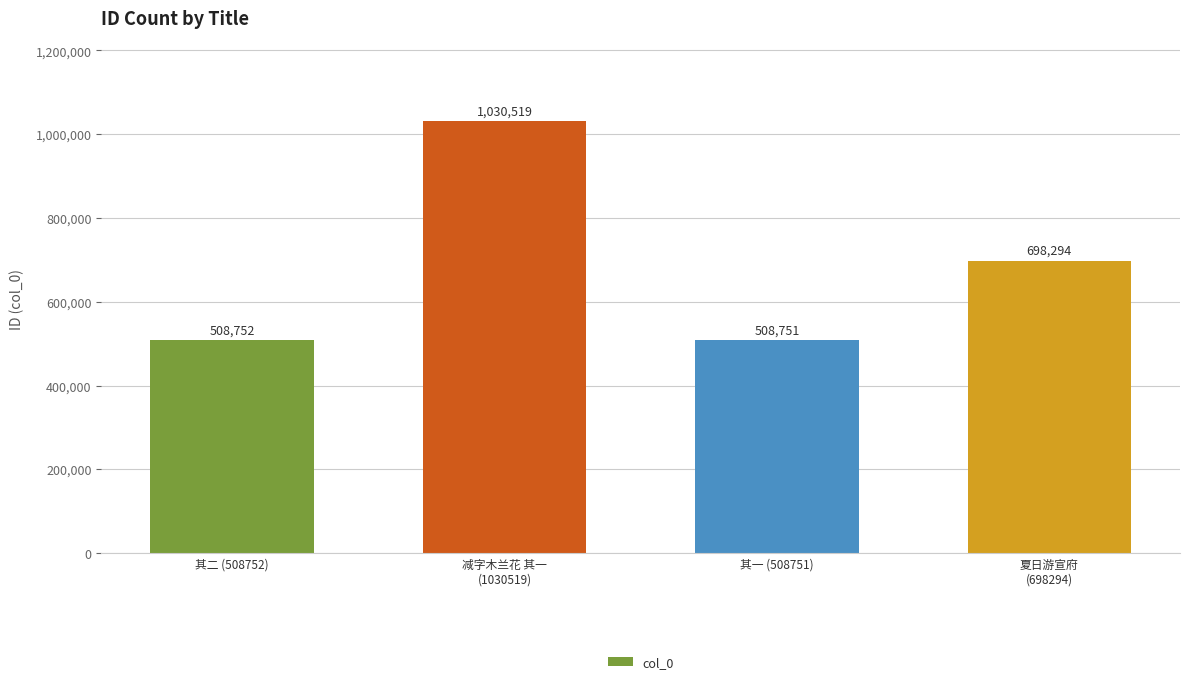

Rank the categories by value from lowest to highest.

其一 (508751), 其二 (508752), 夏日游宣府
(698294), 减字木兰花 其一
(1030519)